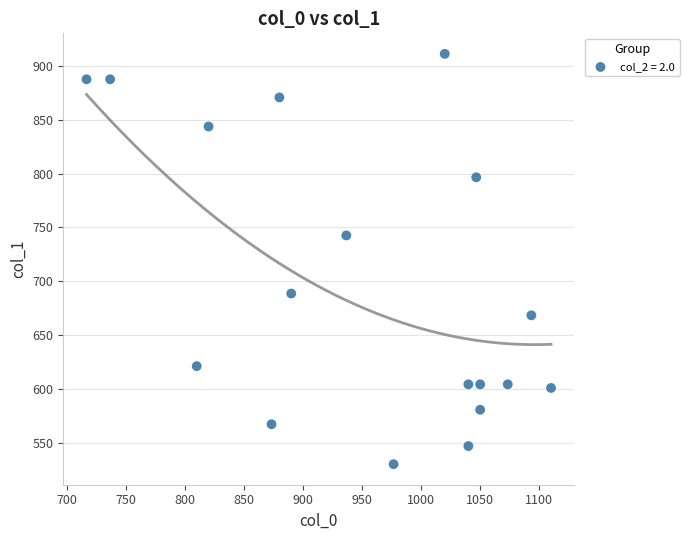

What Y value in the scatter plot is closest to 720?

742.5